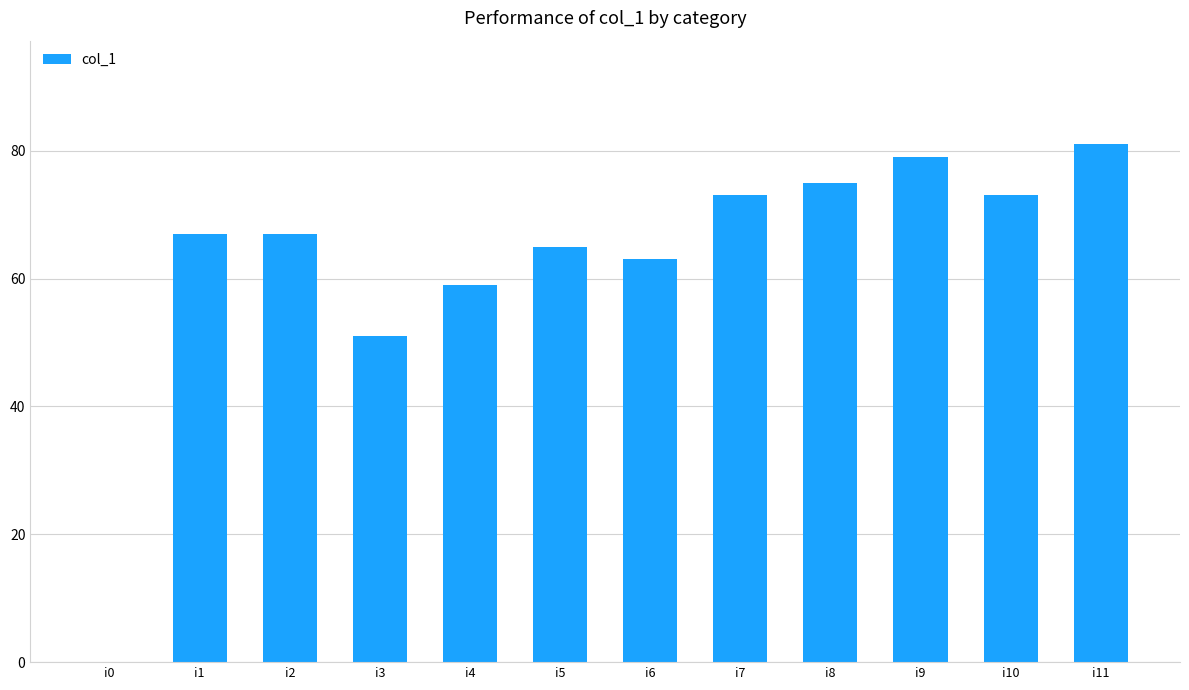

The value at i5 is 15. True or false?

False